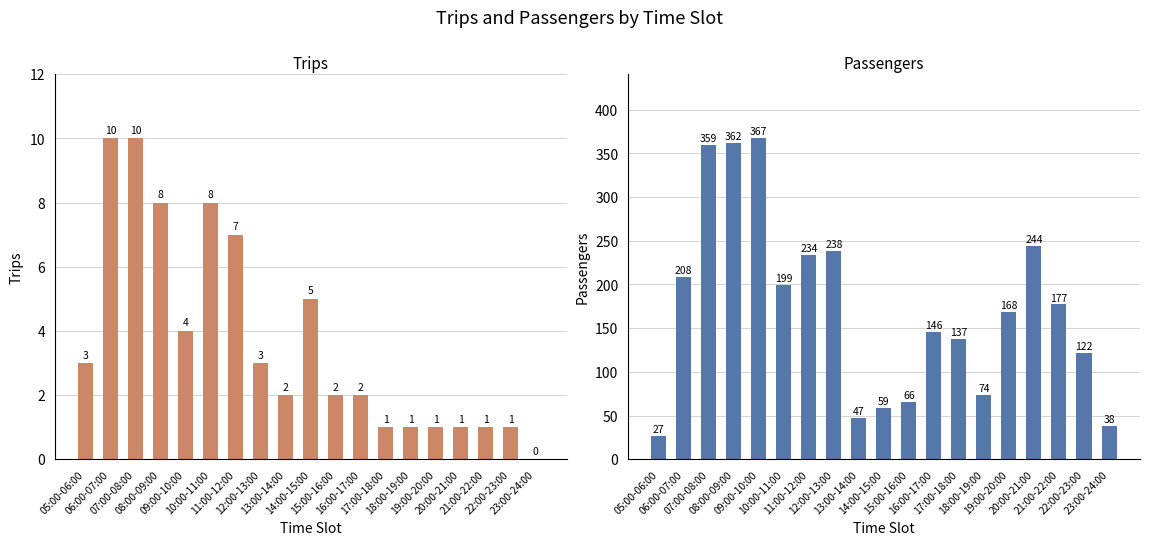

Reading right to left, list all the values displayed in this chart.

Trips: 23:00-24:00=0	22:00-23:00=1	21:00-22:00=1	20:00-21:00=1	19:00-20:00=1	18:00-19:00=1	17:00-18:00=1	16:00-17:00=2	15:00-16:00=2	14:00-15:00=5	13:00-14:00=2	12:00-13:00=3	11:00-12:00=7	10:00-11:00=8	09:00-10:00=4	08:00-09:00=8	07:00-08:00=10	06:00-07:00=10	05:00-06:00=3
Passengers: 23:00-24:00=38	22:00-23:00=122	21:00-22:00=177	20:00-21:00=244	19:00-20:00=168	18:00-19:00=74	17:00-18:00=137	16:00-17:00=146	15:00-16:00=66	14:00-15:00=59	13:00-14:00=47	12:00-13:00=238	11:00-12:00=234	10:00-11:00=199	09:00-10:00=367	08:00-09:00=362	07:00-08:00=359	06:00-07:00=208	05:00-06:00=27